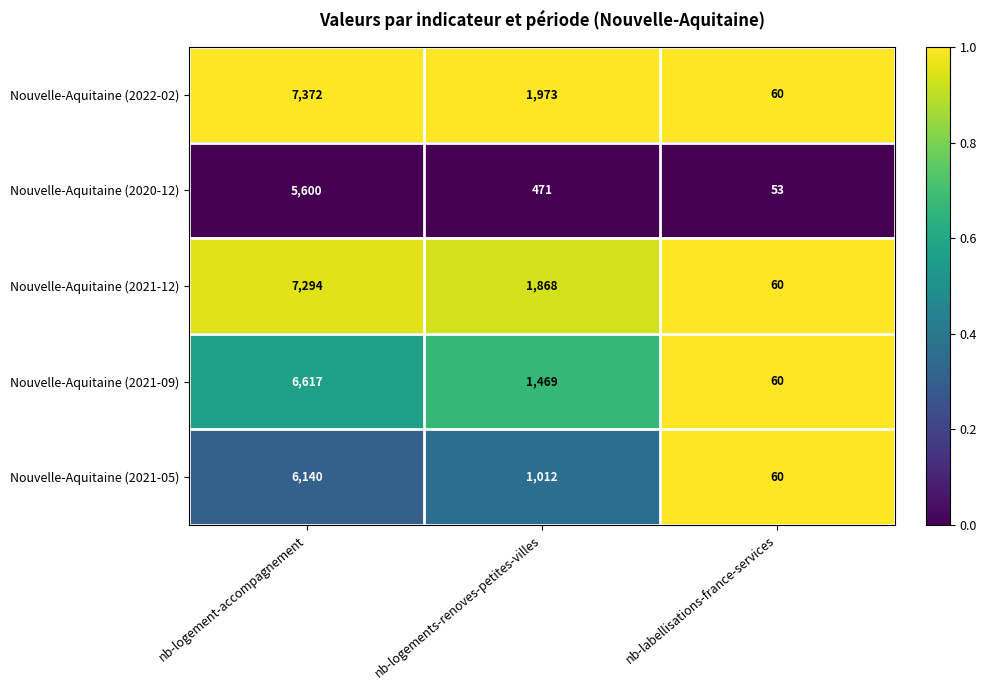

What is the sum of all Nouvelle-Aquitaine (2022-02) values?

9405